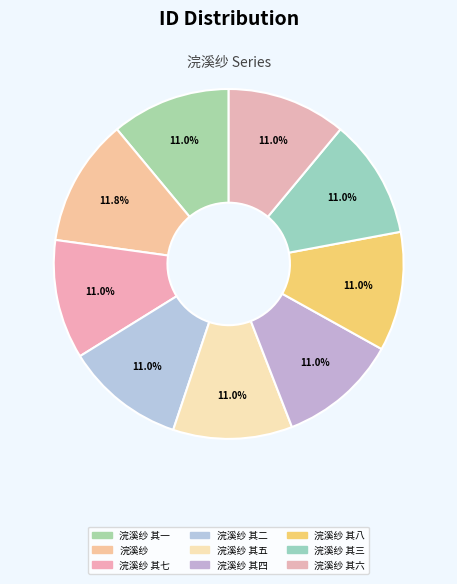

The 浣溪纱 其七 slice represents 11% of the pie. True or false?

True